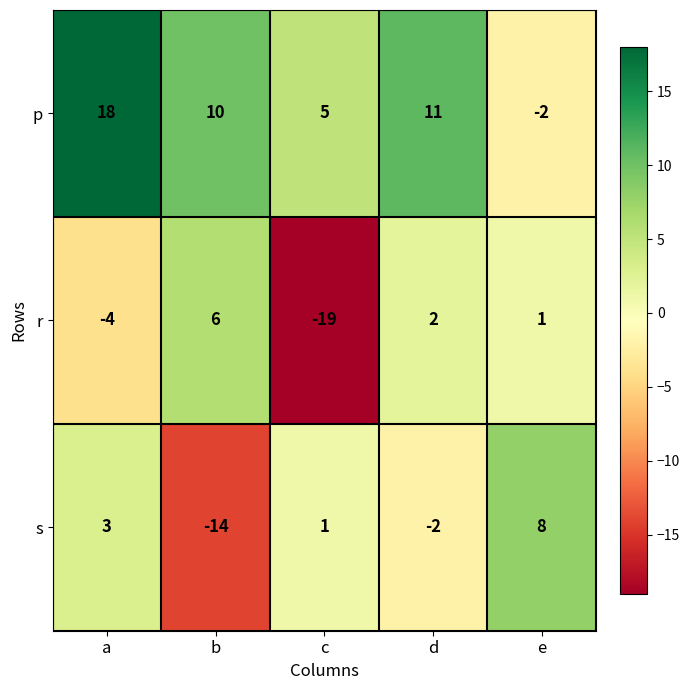

What is the maximum value for r?

6